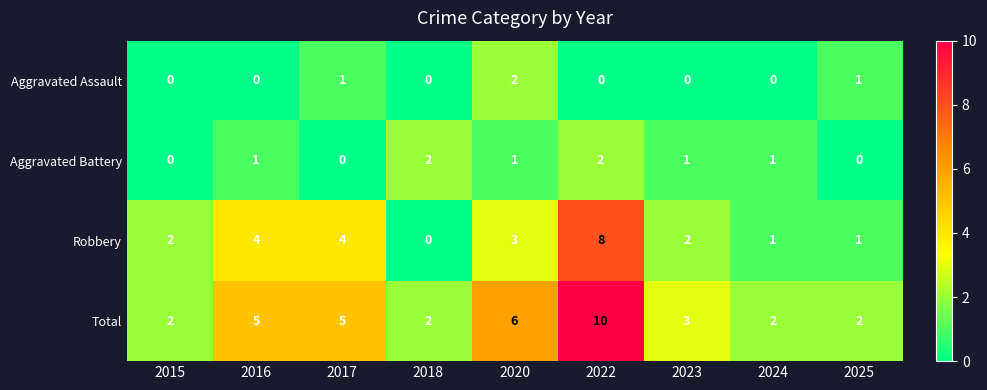

At 2023, list the series in order from smallest to largest.

Aggravated Assault, Aggravated Battery, Robbery, Total